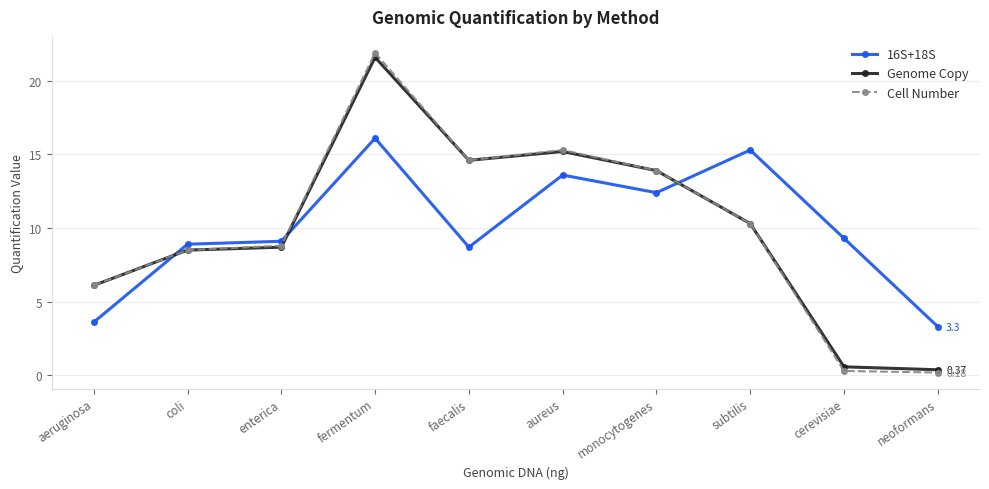

Where is the first local minimum for Cell Number?

faecalis